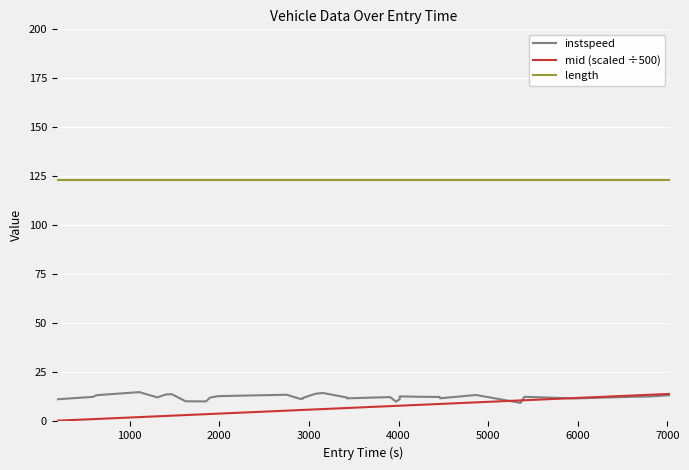

Which series has the largest total across all categories?

length